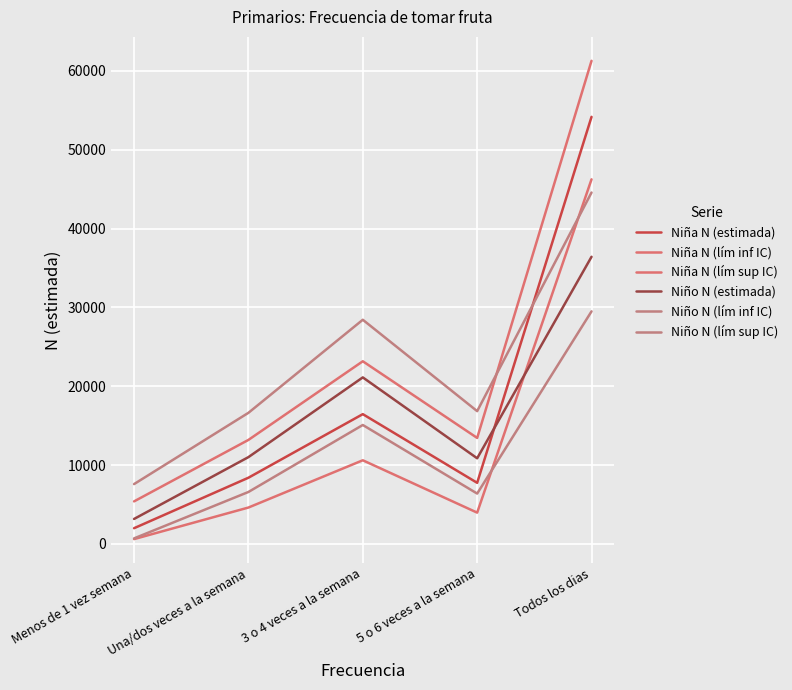

How many series are shown in this chart?

6